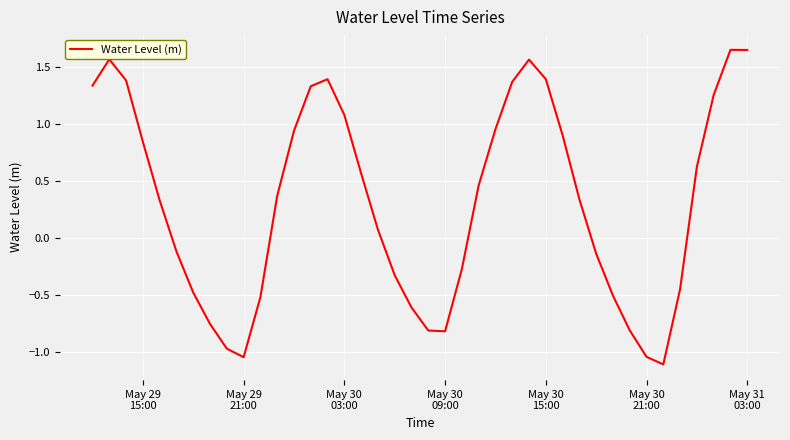

What is the minimum value shown in the chart?

-1.1